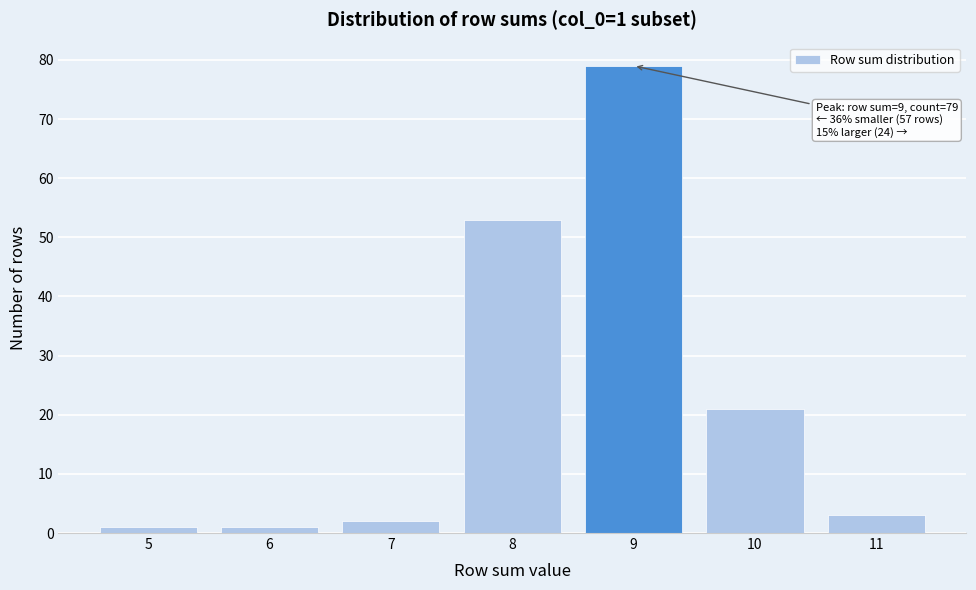

Which range on the x-axis has the tallest bar?

8.5 to 9.5